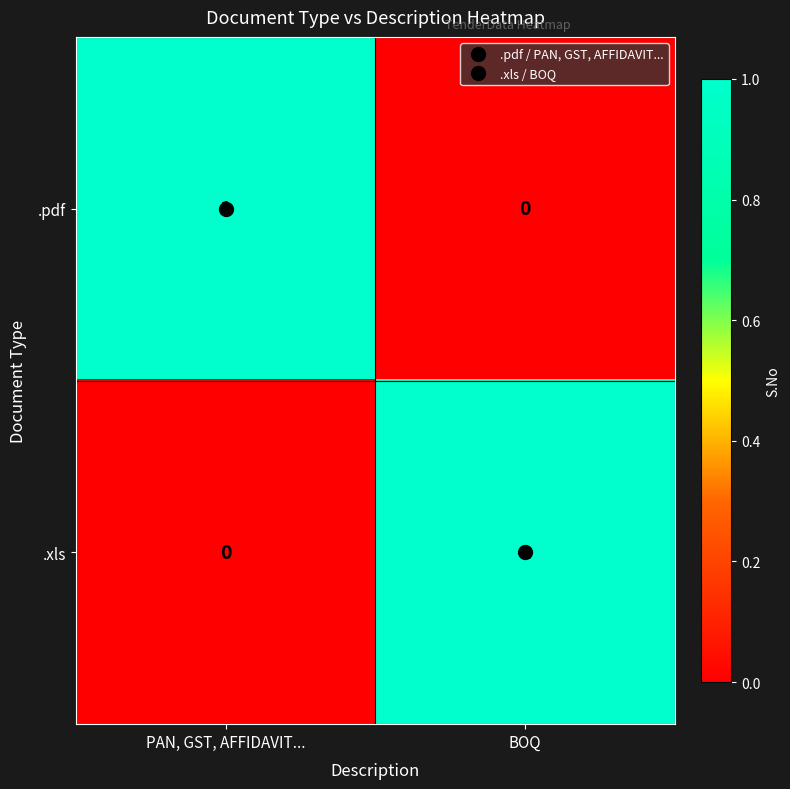

Rank the series at BOQ from highest to lowest value.

.xls, .pdf